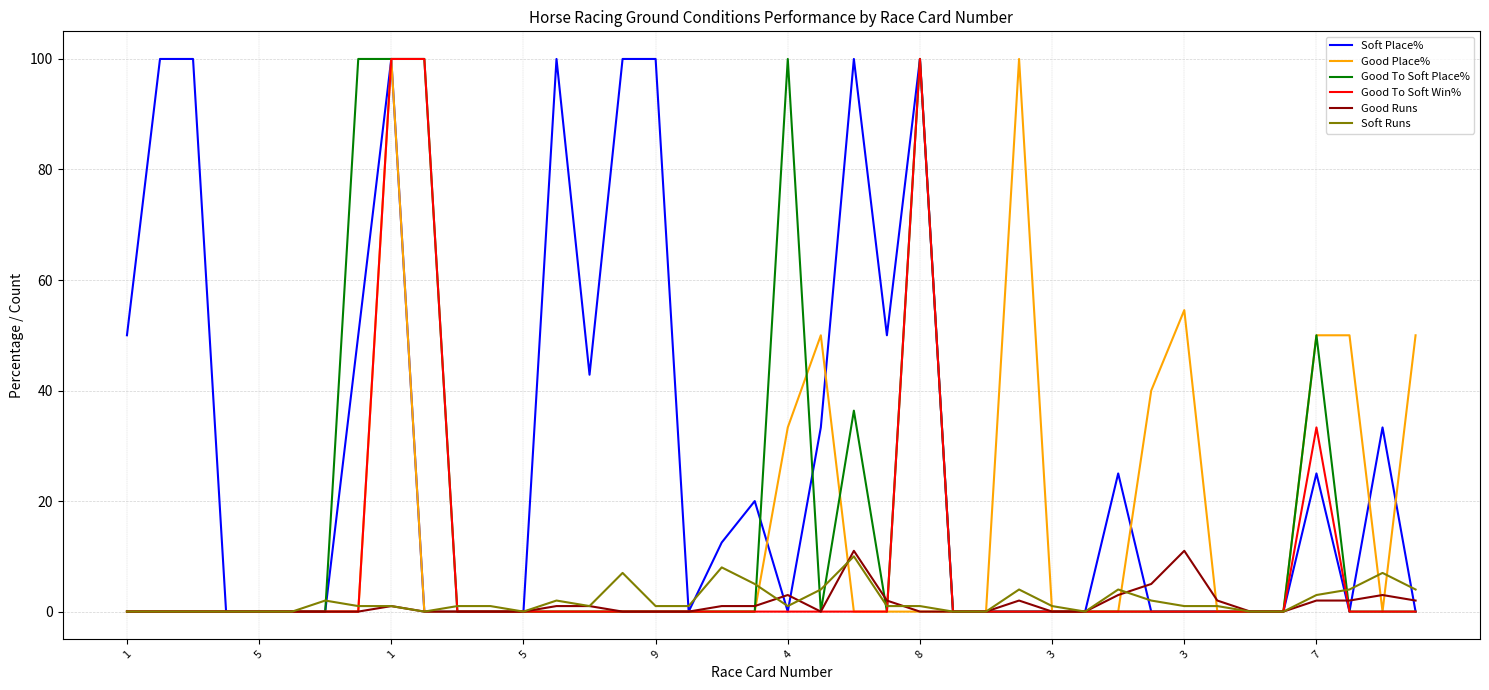

Which series has the largest total across all categories?

Soft Place%